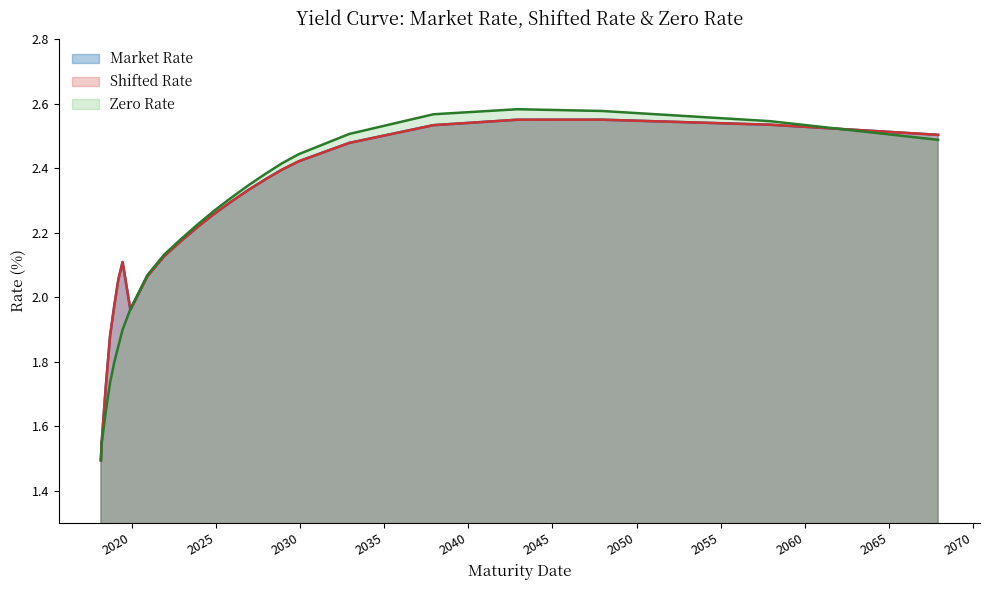

What is the maximum value shown in the chart?

2.6